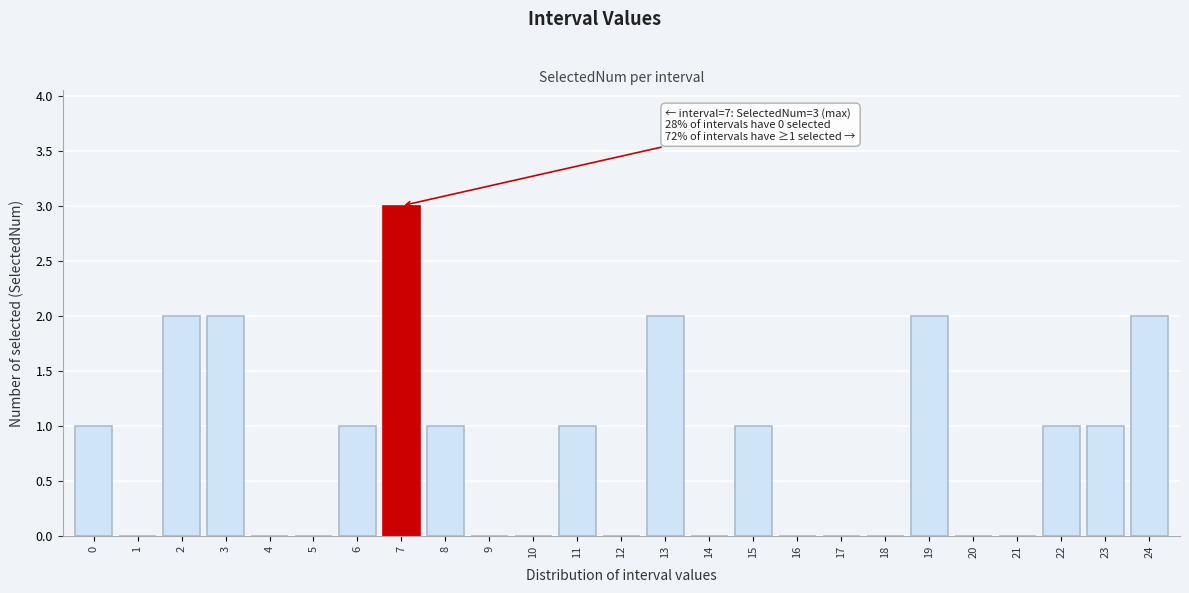

Reading right to left, list all the values displayed in this chart.

24=2	23=1	22=1	21=0	20=0	19=2	18=0	17=0	16=0	15=1	14=0	13=2	12=0	11=1	10=0	9=0	8=1	7=3	6=1	5=0	4=0	3=2	2=2	1=0	0=1